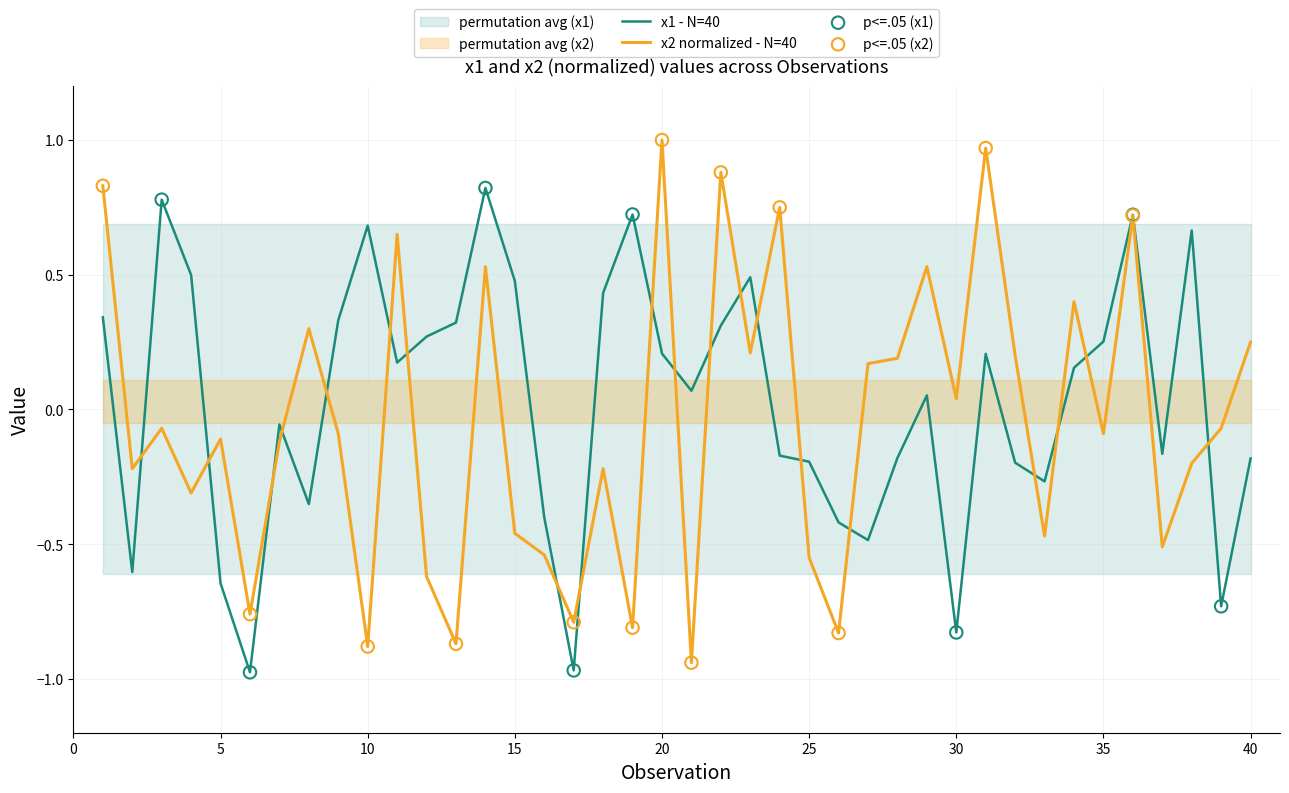

Is the value of x1 at 38 greater than the value of x2_norm at 8?

Yes